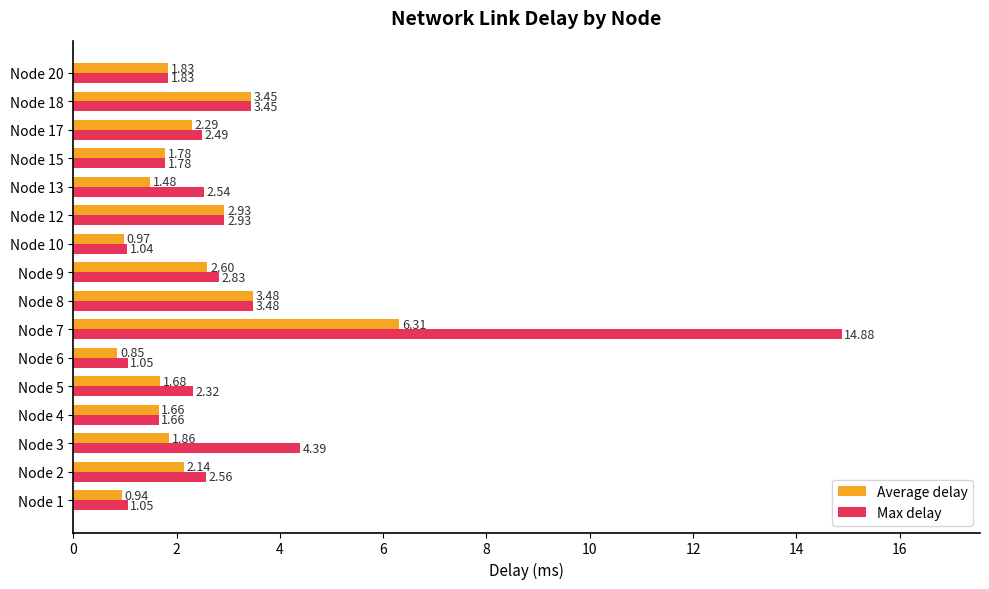

List the series in order of their peak value, highest first.

Max delay, Average delay